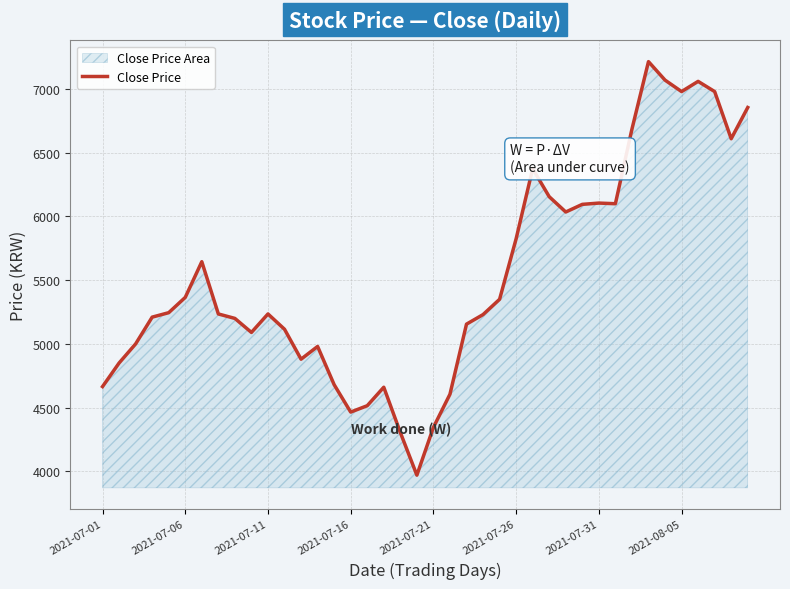

Count the number of data series in this chart.

1